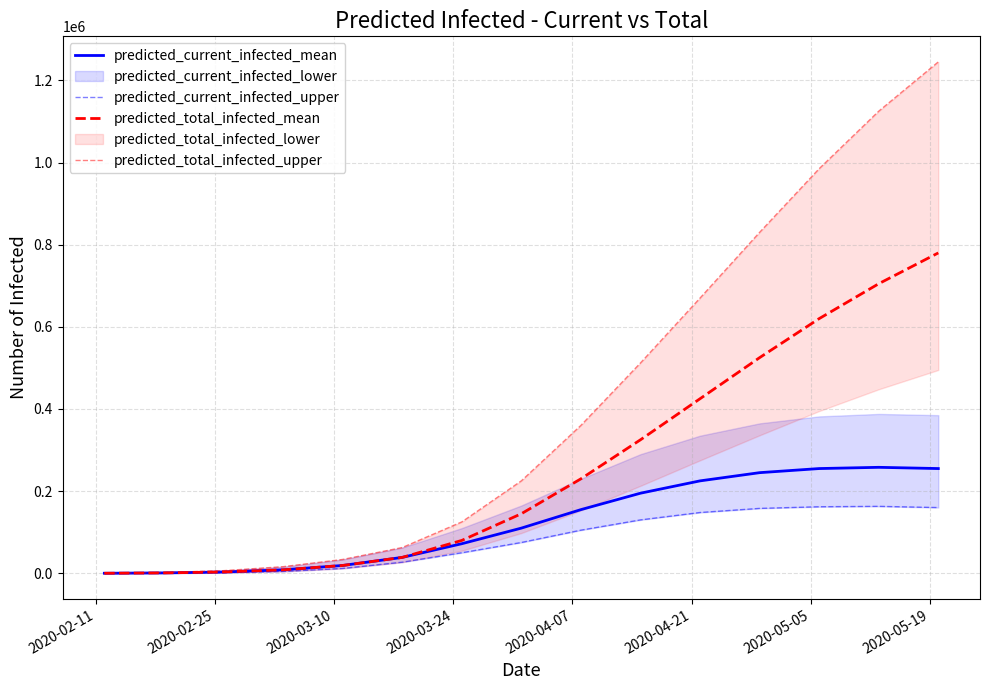

How many data points in predicted_current_infected_mean are above 110000?

7